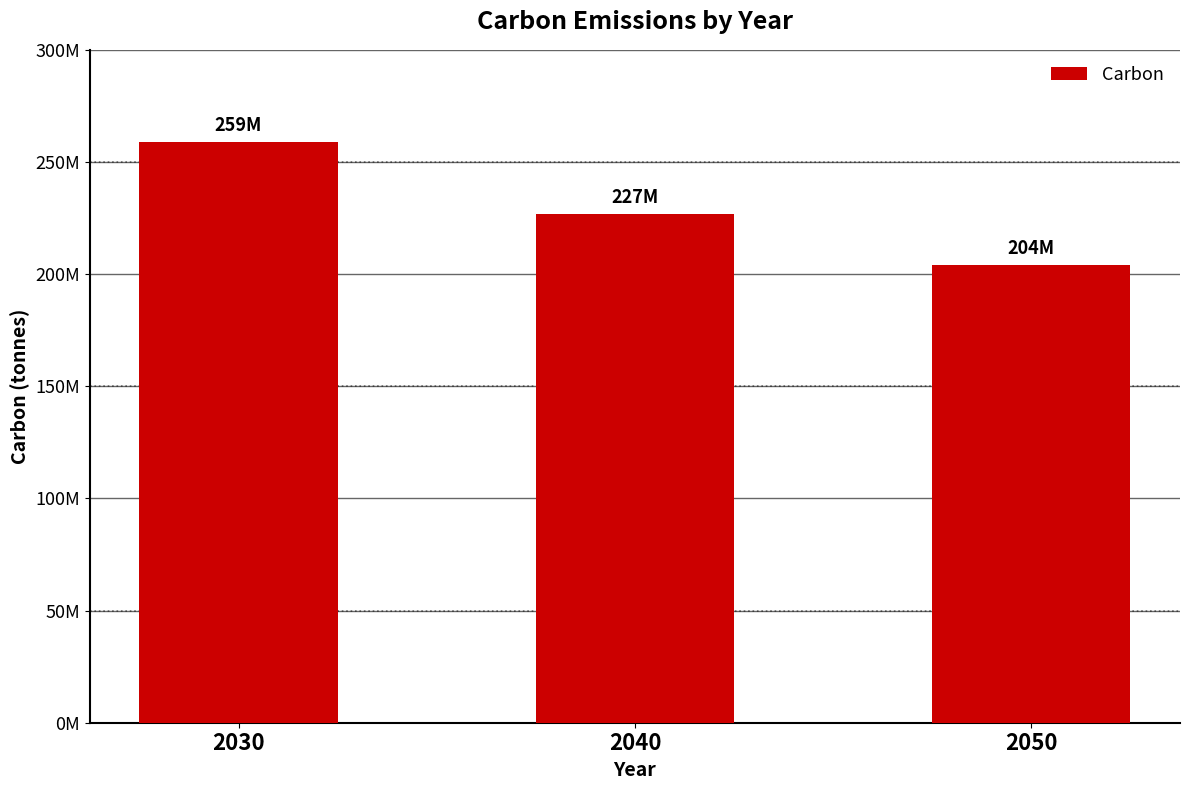

Approximately how many times larger is the value at 2030 compared to 2040?

1.1